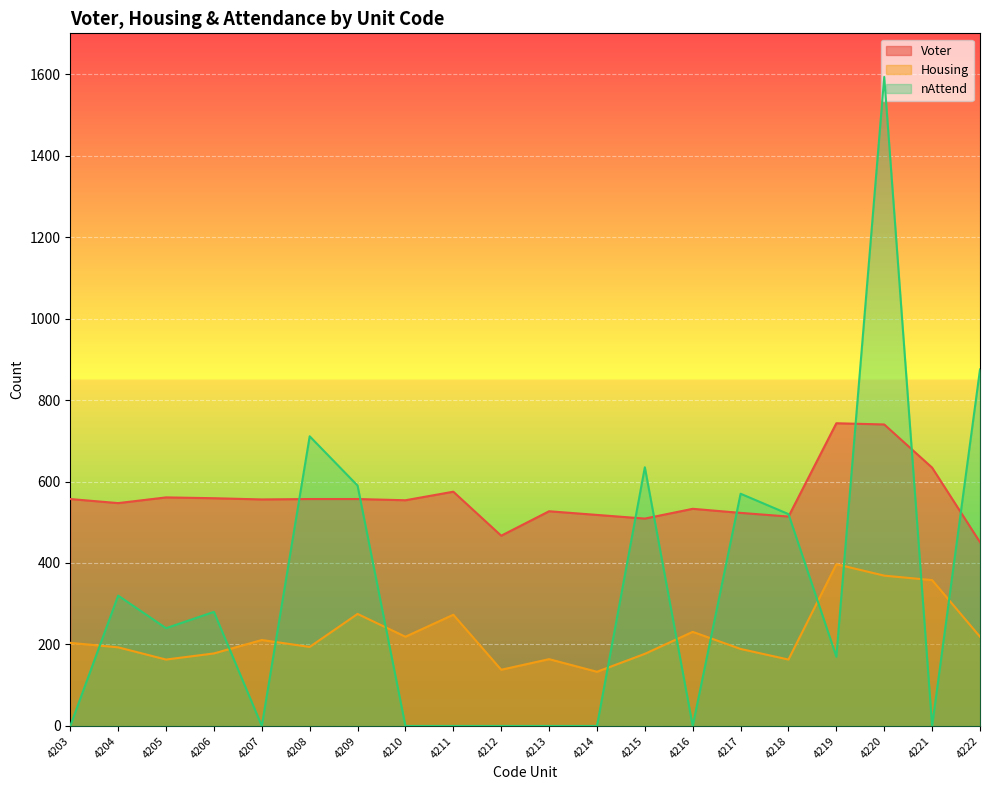

In Housing, how many points are lower than both neighbors (excluding endpoints)?

6